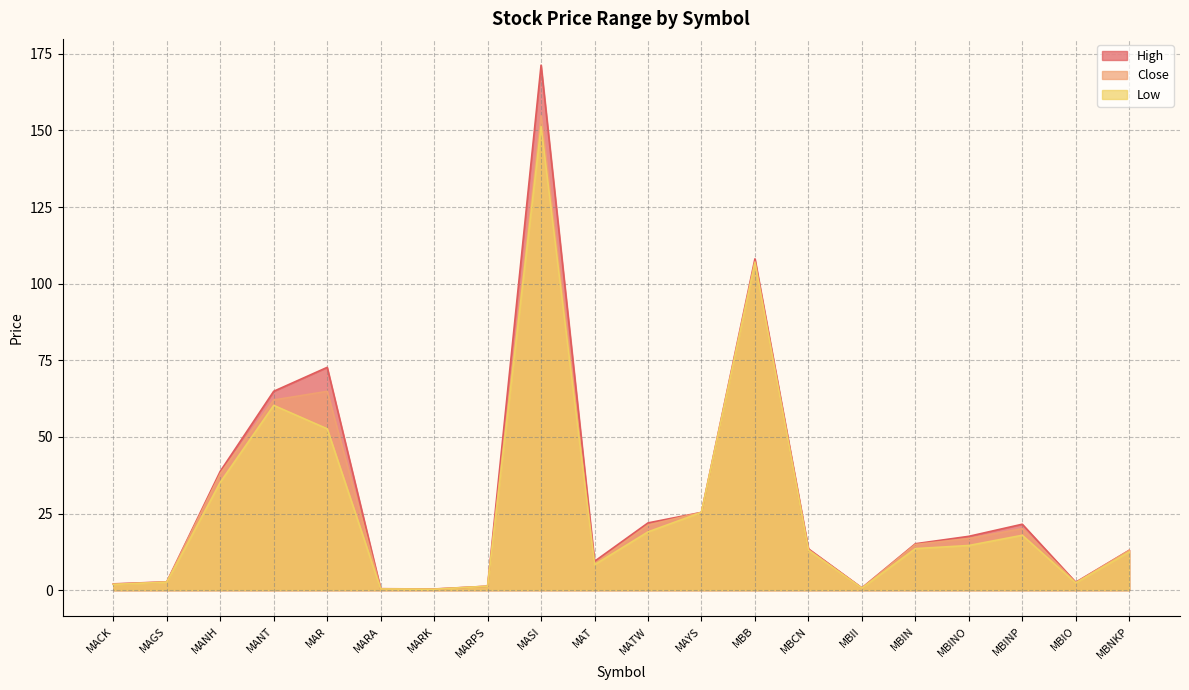

What is the label of the 12th point from the left?

MAYS